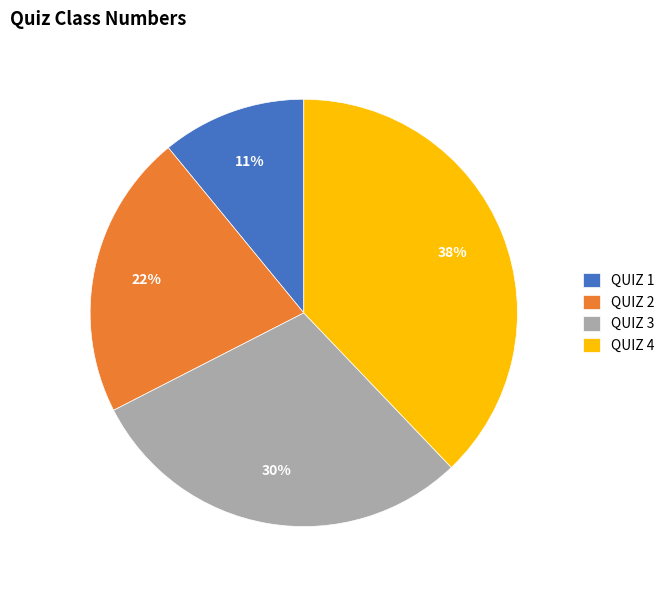

Approximately how many times larger is the value at QUIZ 1 compared to QUIZ 2?

0.5